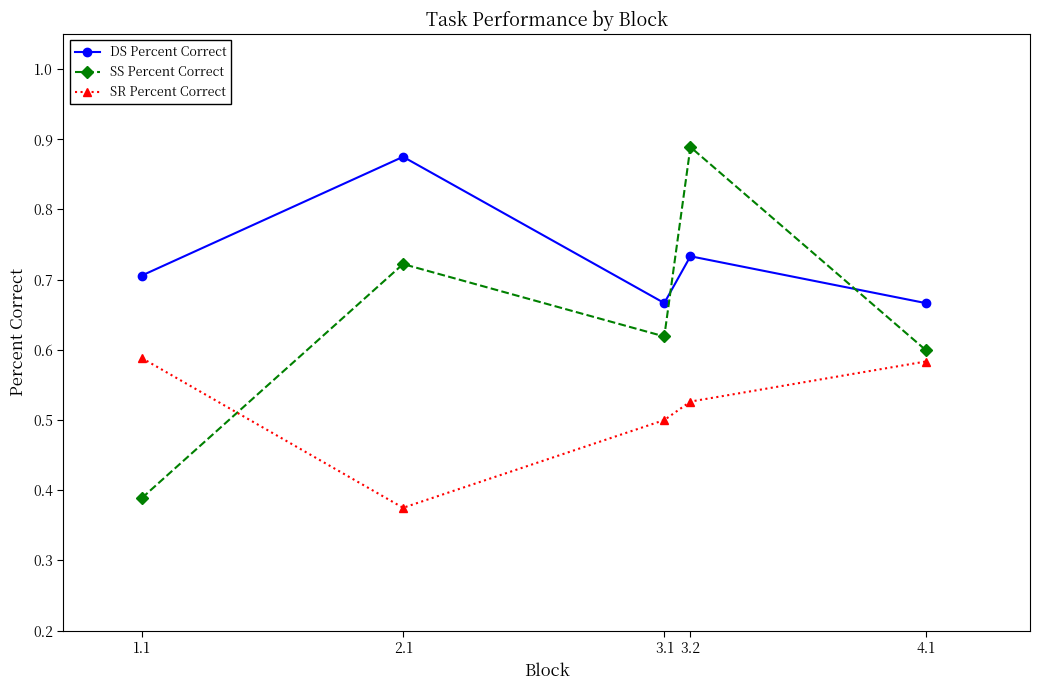

In SS Percent Correct, how many points are lower than both neighbors (excluding endpoints)?

1